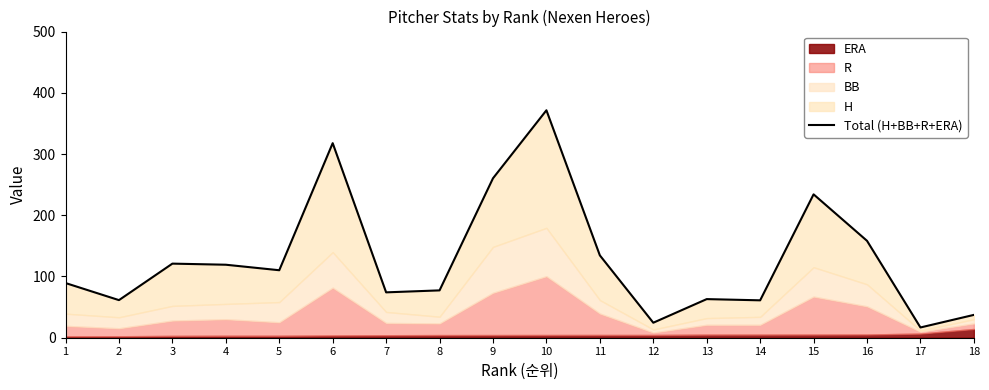

What is the change in value from 12 to 17?

-7.8